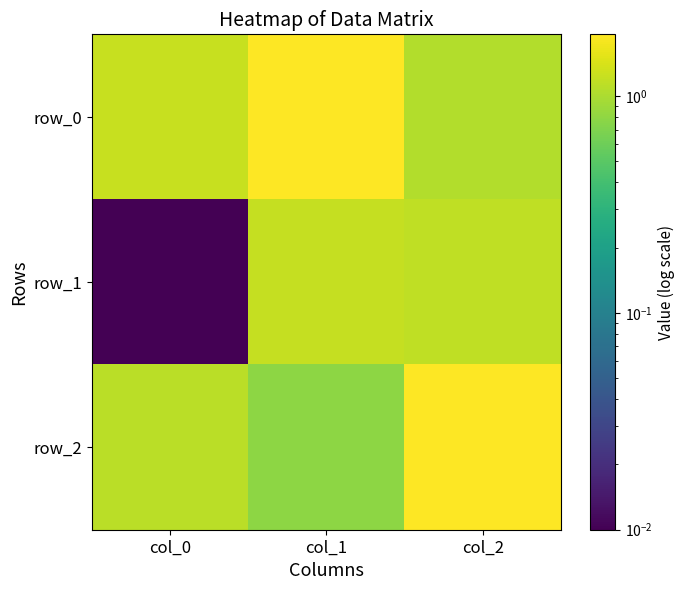

Count the row_2 values in the range 0 to 1.

1